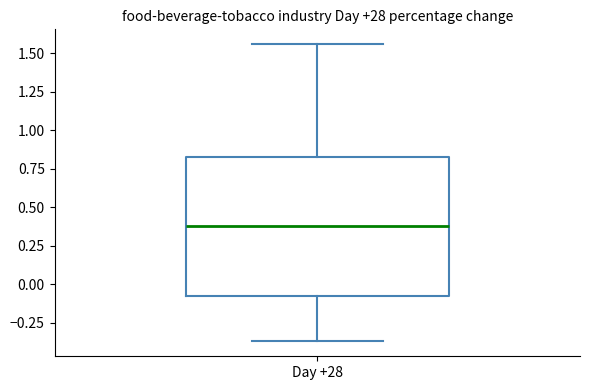

Where does the upper whisker of the box for Day +28 end on the y-axis? The values are not printed on the chart, so give them approximately, as read against the axis.

1.55